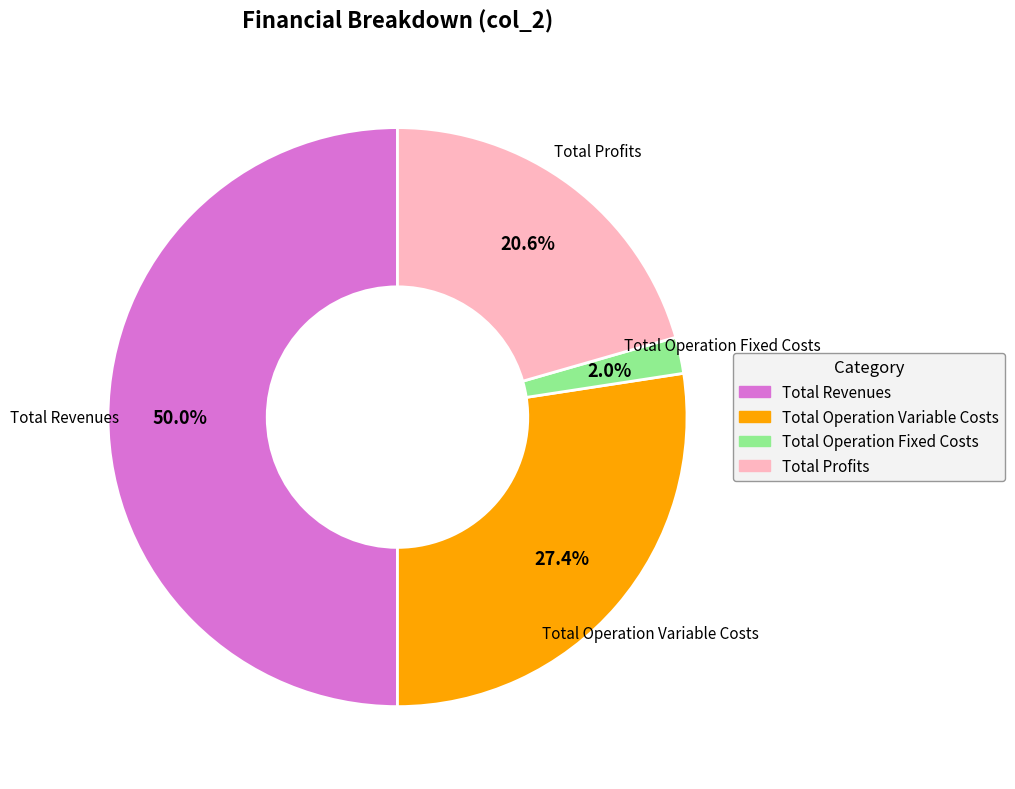

How many segments does this pie chart have?

4